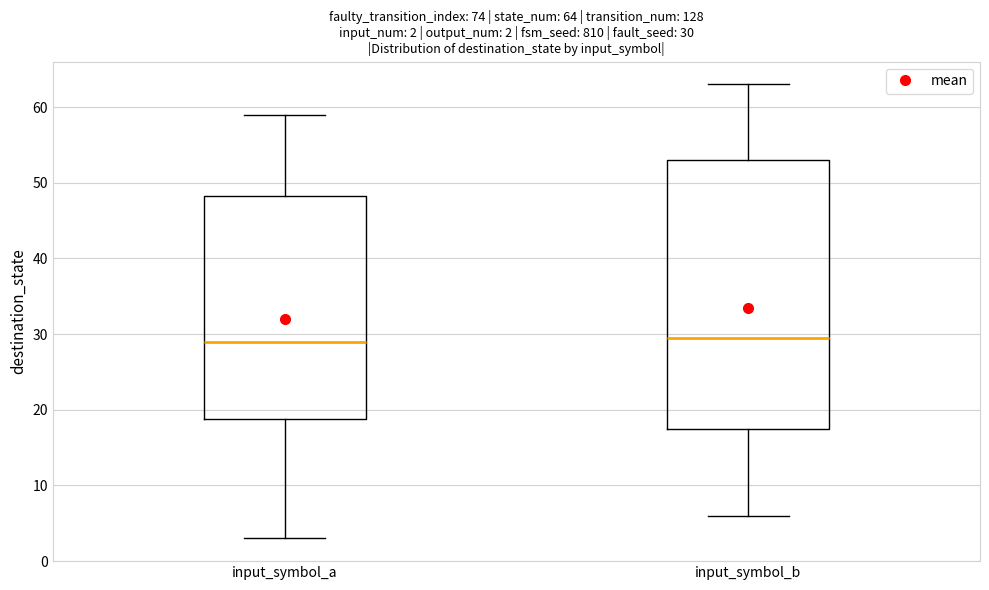

Comparing the boxes themselves (not the whiskers), which one is the tallest?

input_symbol_b